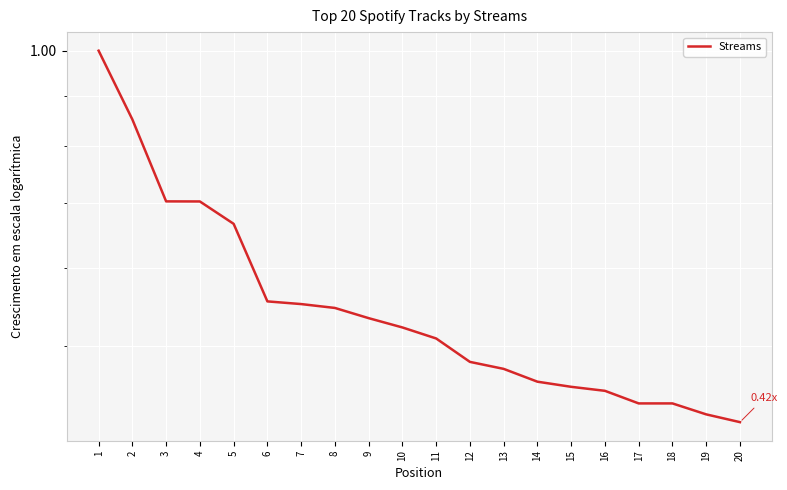

What is the value of the 3rd point from the left?

0.7